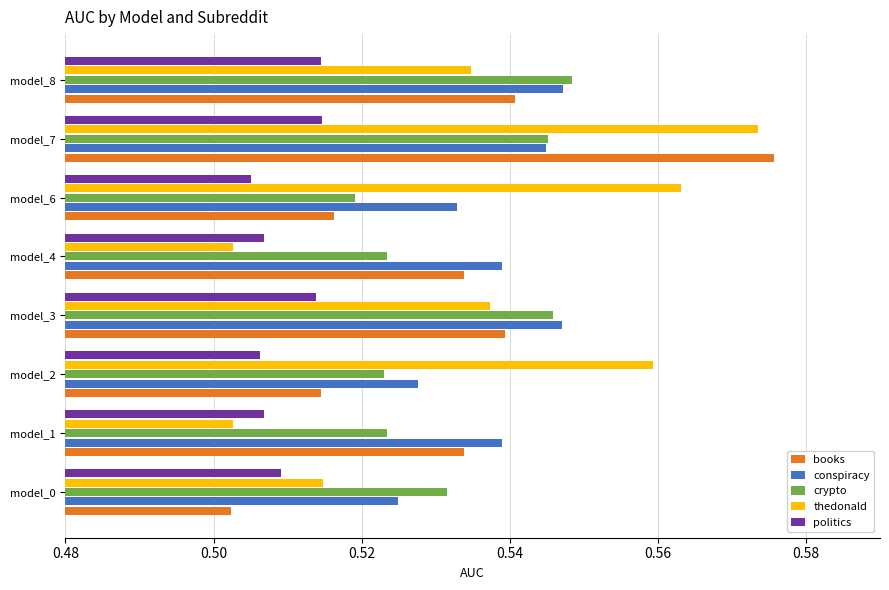

Which category has the highest value across all series?

model_7